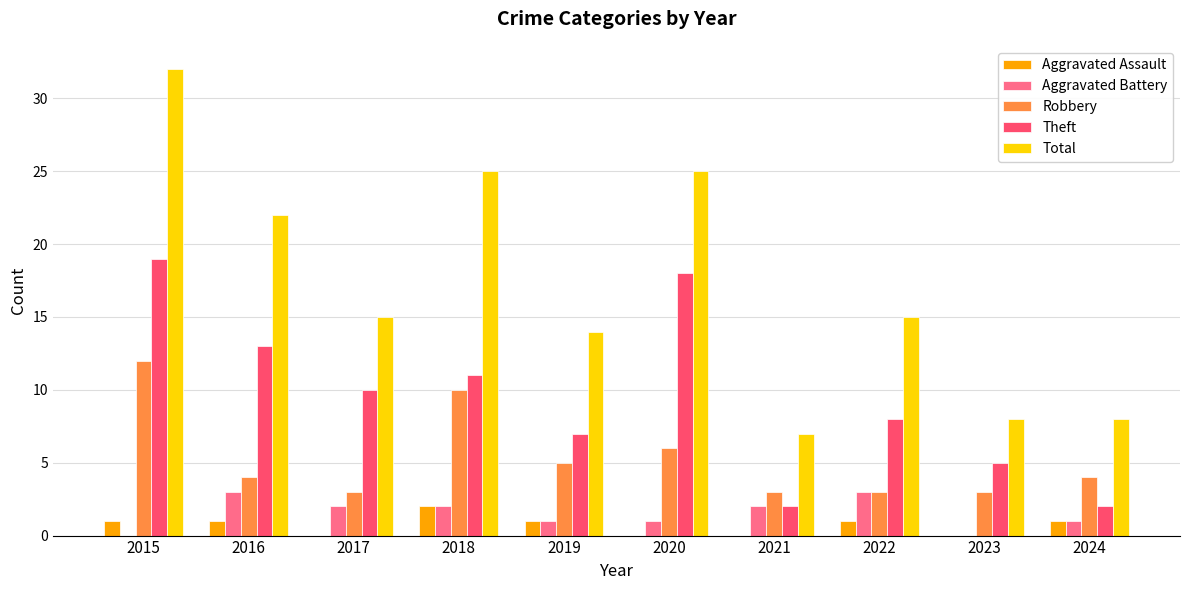

The Theft series shows 18 at 2018. True or false?

False